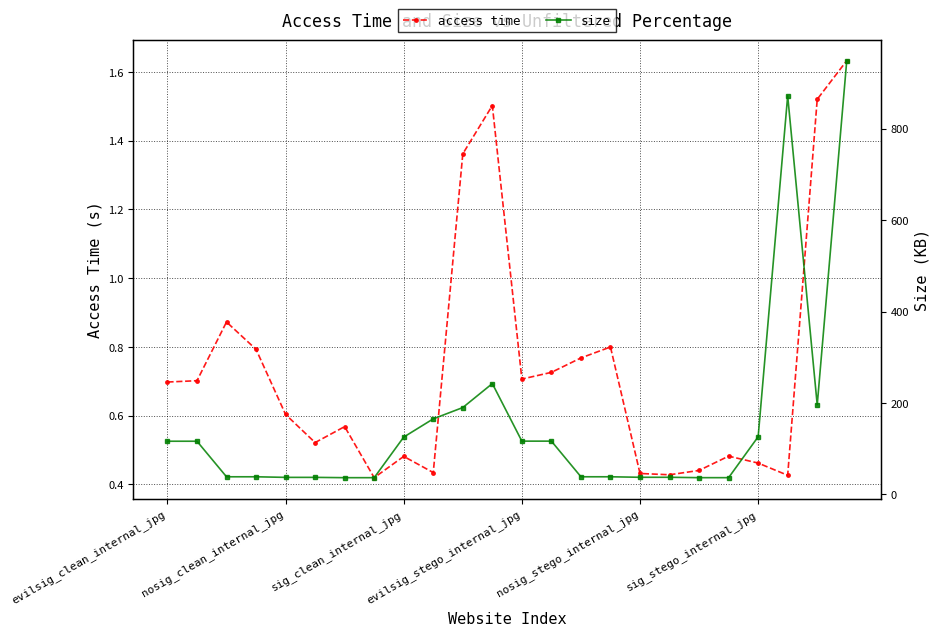

True or false: access time has more than 0 points higher than both neighbors.

True